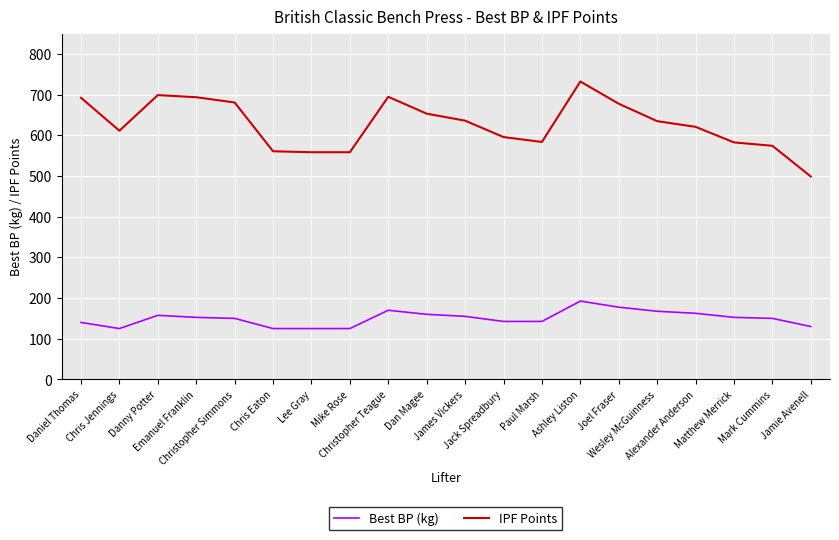

Where does the Best BP (kg) series first go above 152?

Danny Potter